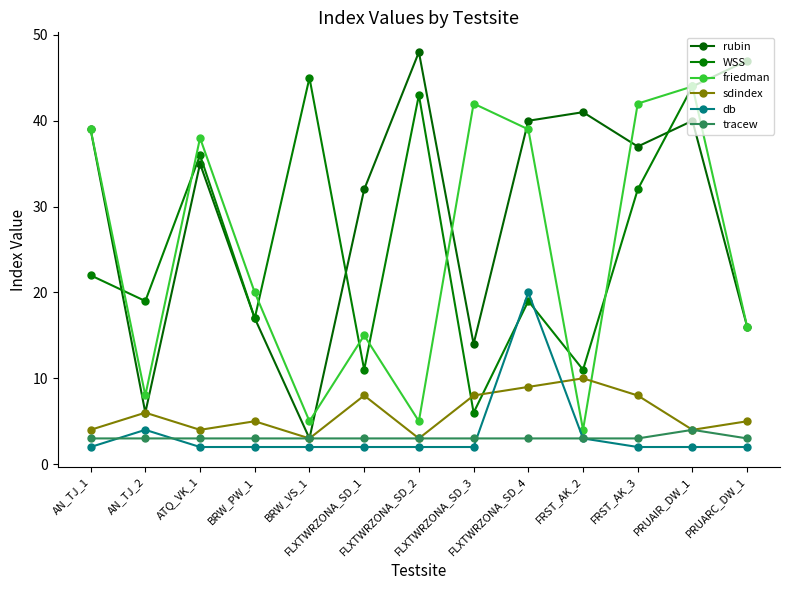

What is the total value across all series at BRW_PW_1?

64